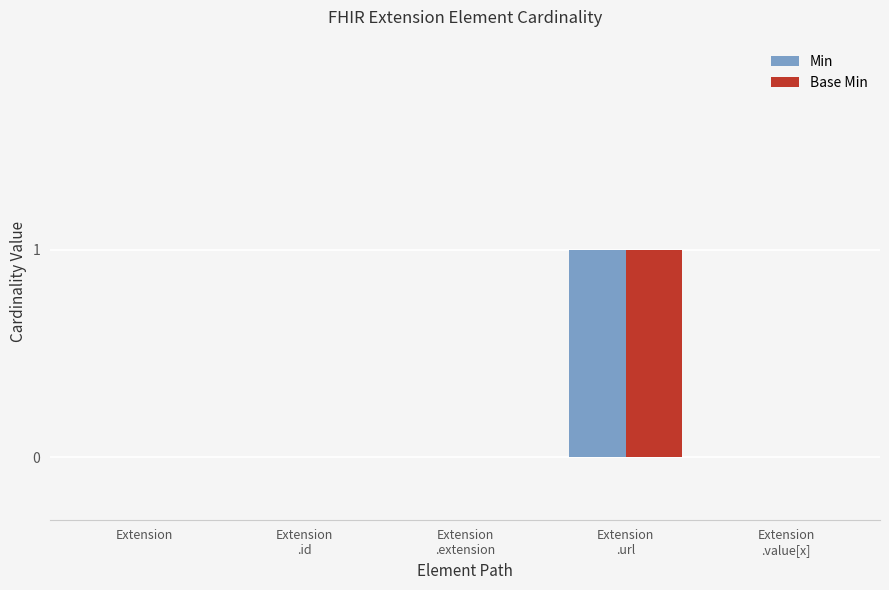

The Min series shows 0 at Extension. True or false?

True